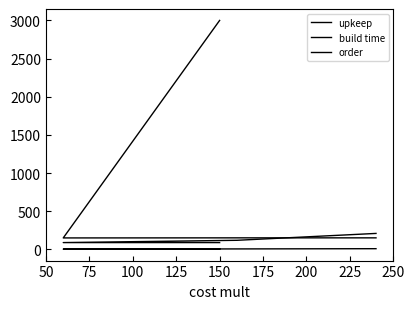

Rank the categories by order value from lowest to highest.

100, 125, 150, 50, 75